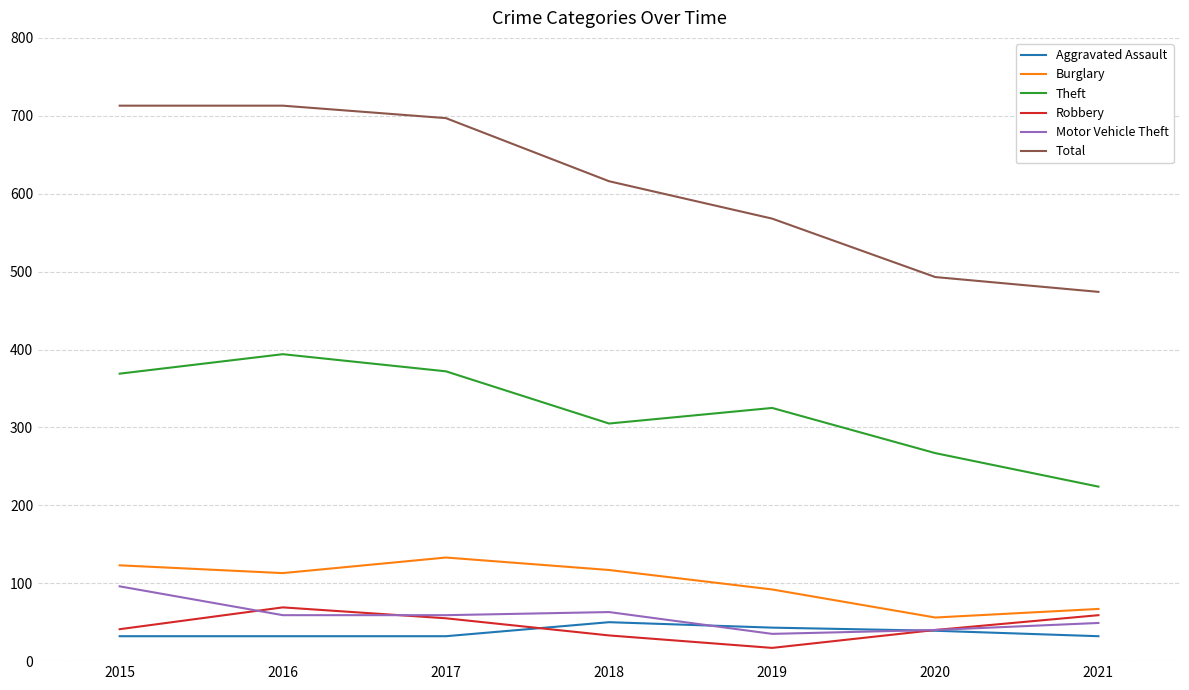

What is the difference between the highest and lowest values at 2017?

665